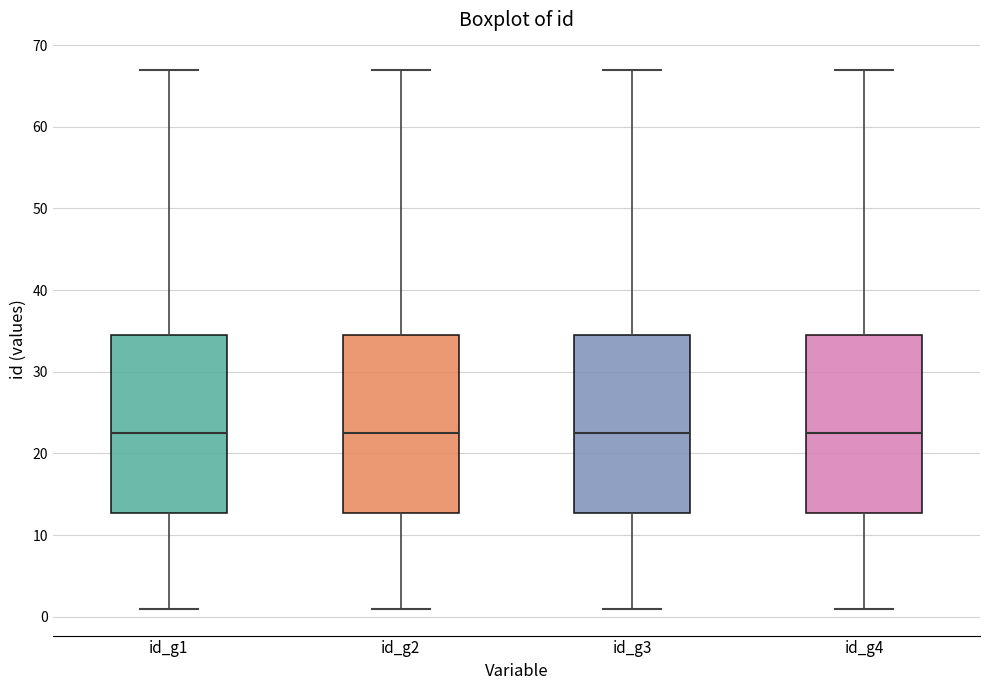

Reading left to right, read every box against the y-axis: the position of its median line, the range the box covers, and the ends of its whiskers. The values are not printed on the chart, so give them approximately, as read against the axis.

id_g1: median 23, box 13 to 35, whiskers 1 to 67
id_g2: median 23, box 13 to 35, whiskers 1 to 67
id_g3: median 23, box 13 to 35, whiskers 1 to 67
id_g4: median 23, box 13 to 35, whiskers 1 to 67